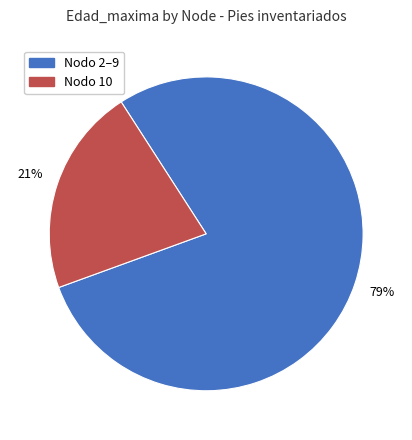

To the nearest percent, what is the average slice percentage?

50%